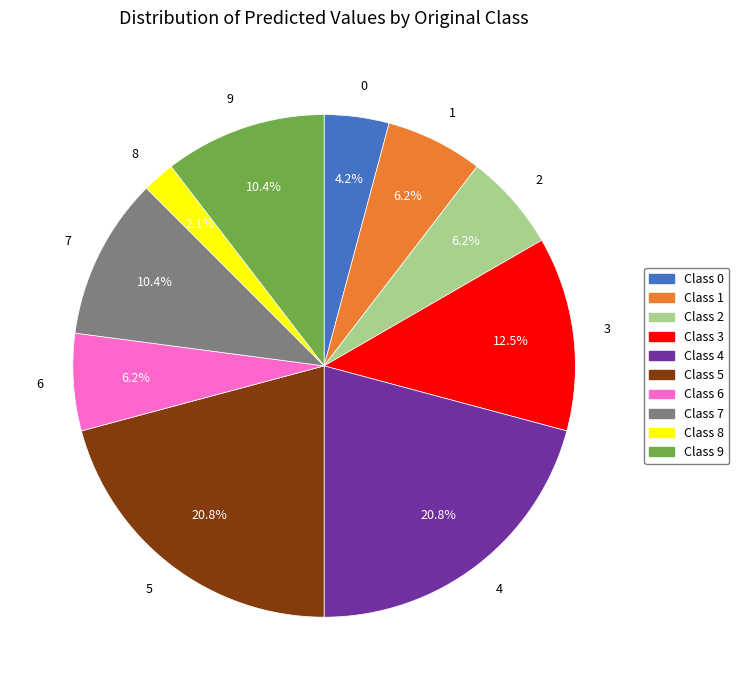

How much of the chart is everything except 8?

97.9%